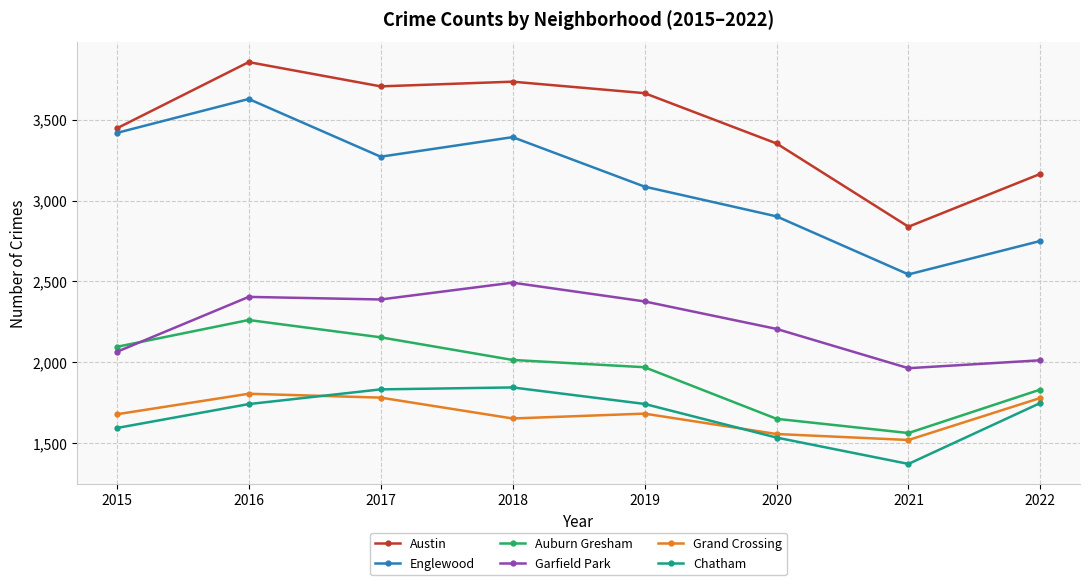

How many lines are shown in the chart?

6